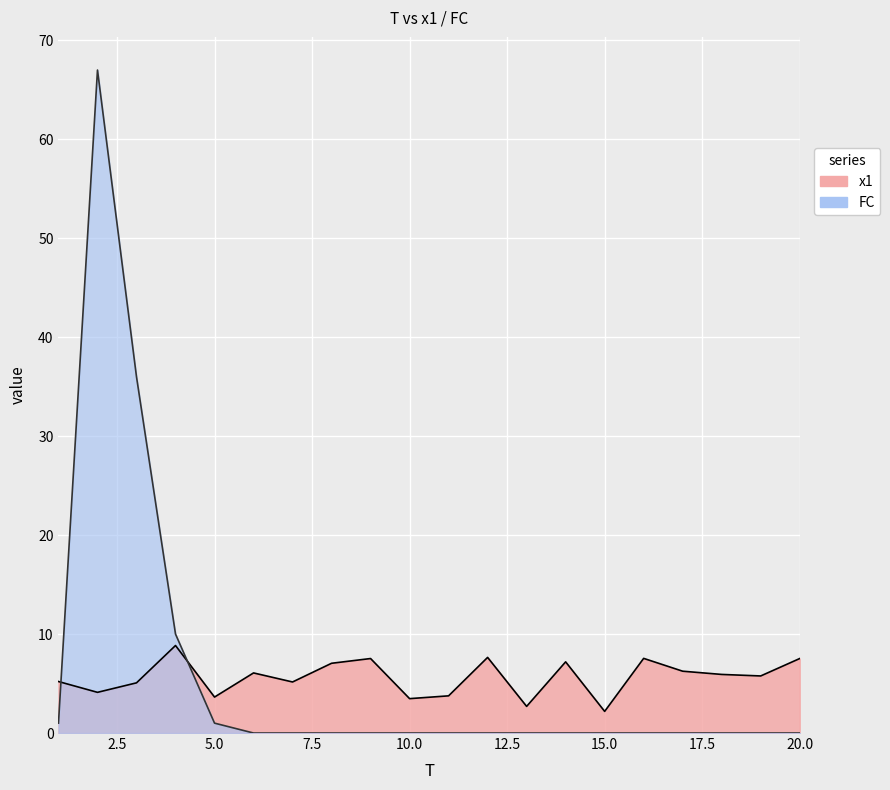

How many interior local peaks does the x1 series have?

6